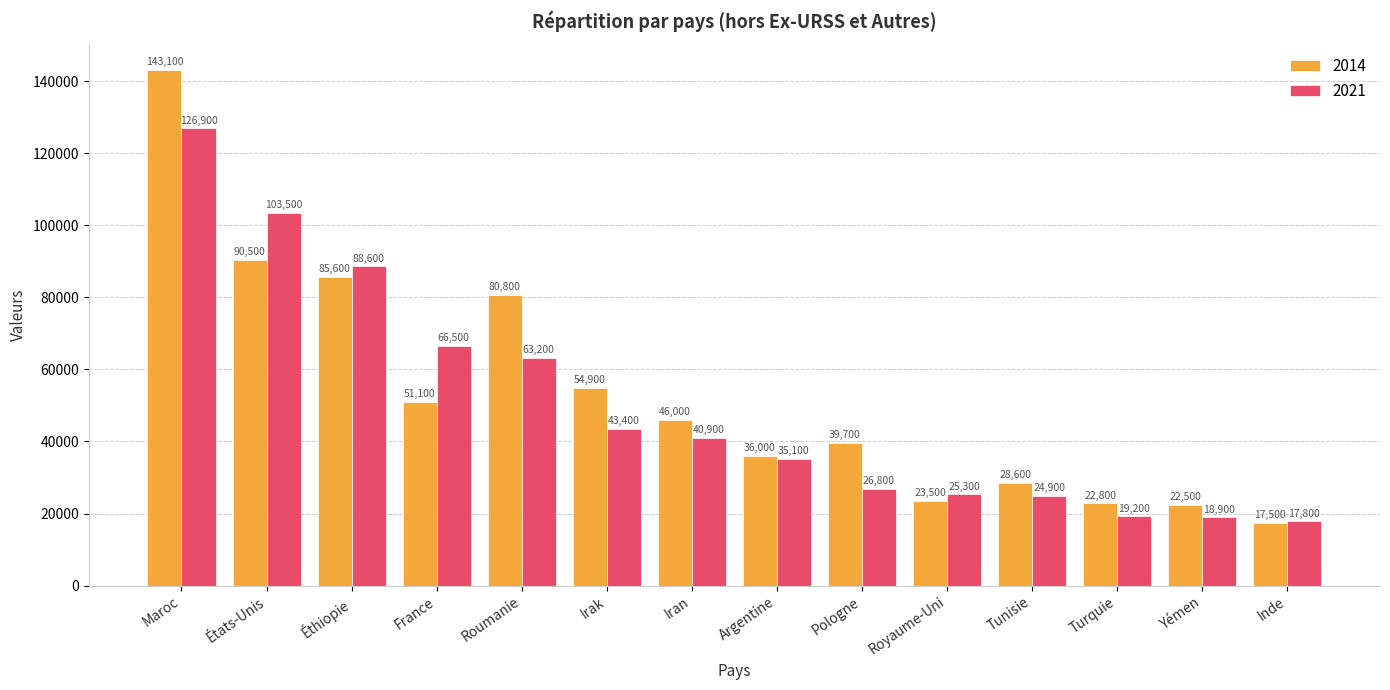

What is the value of the 2021 bar at the 13th from the left?

18900